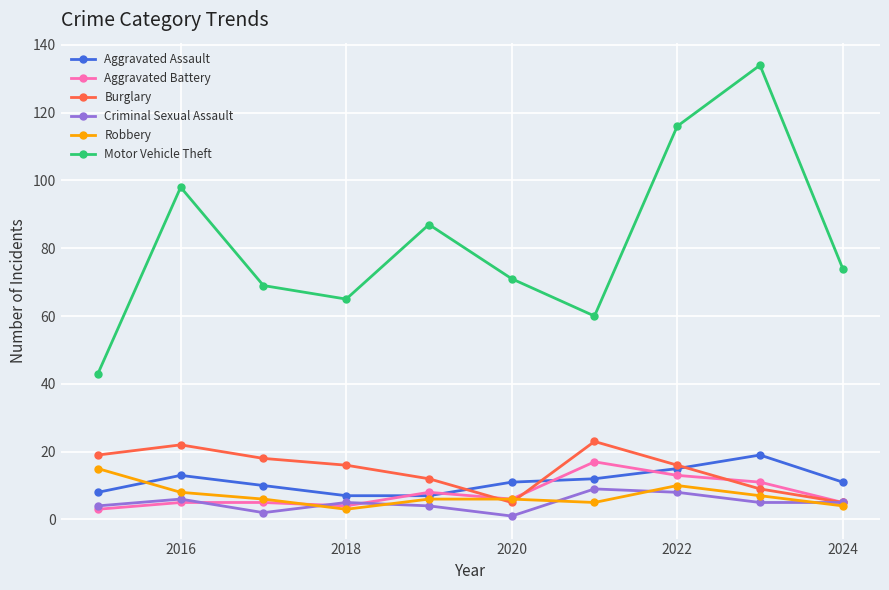

Which series has the widest spread of values?

Motor Vehicle Theft